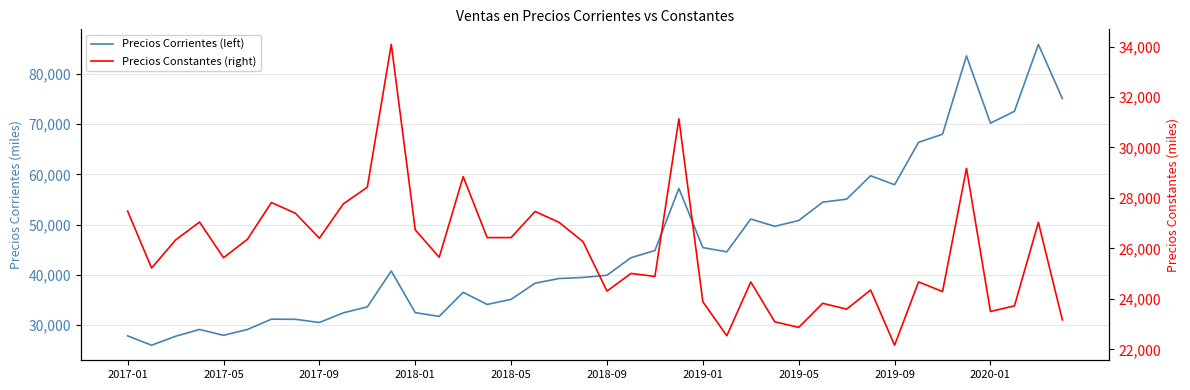

What are all the series names shown in the legend?

Precios Corrientes (left), Precios Constantes (right)